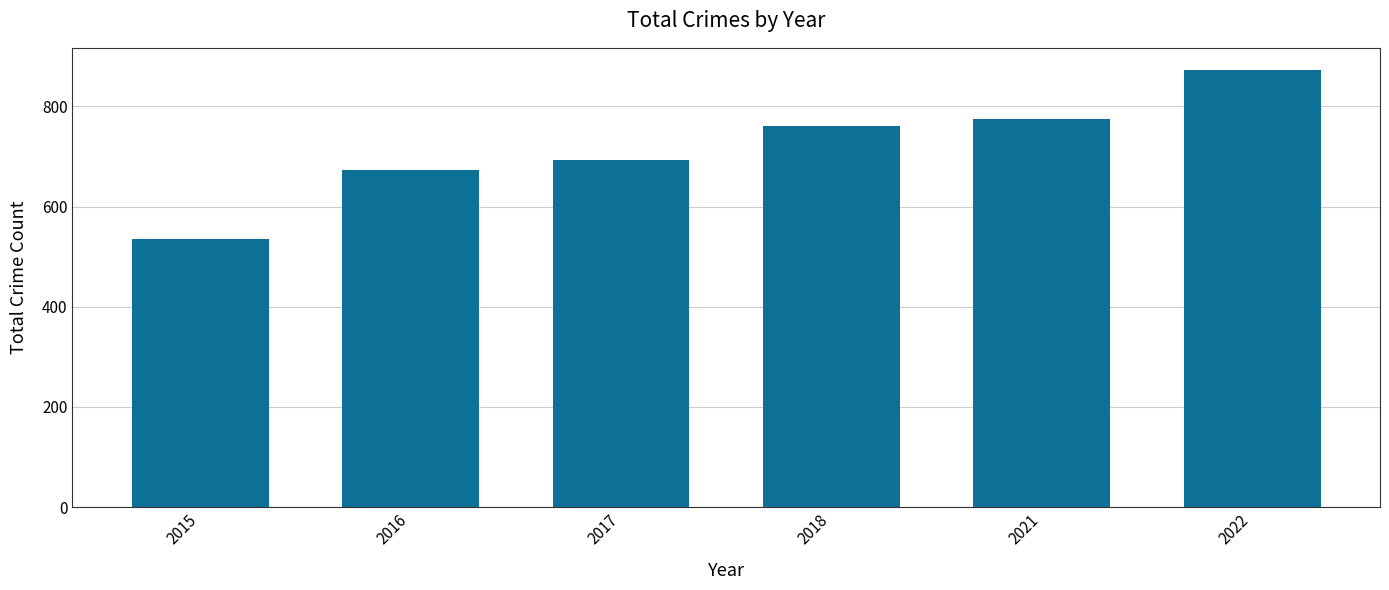

Does the chart contain any negative values?

No